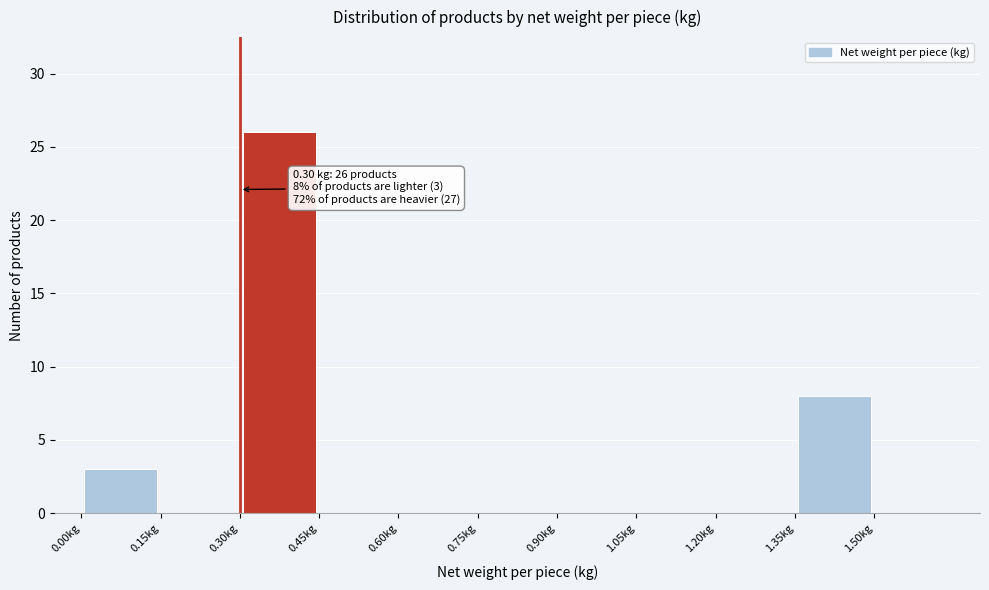

Which range on the x-axis has the tallest bar?

0.30 to 0.45